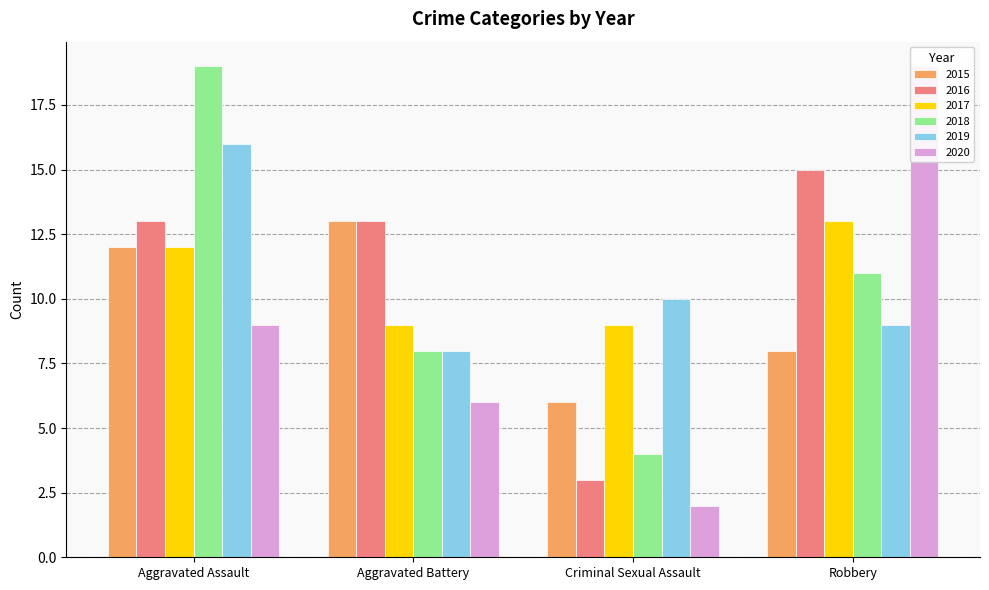

What is the label of the 4th bar from the right?

Aggravated Assault